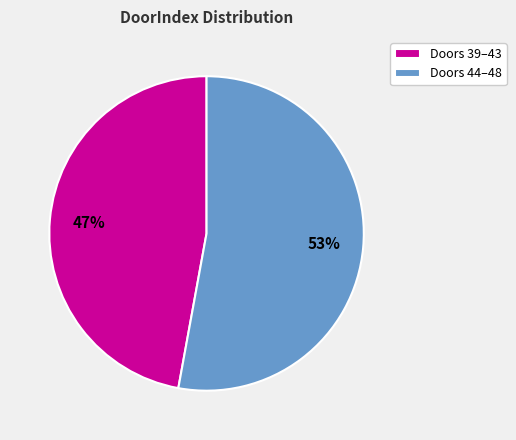

Is there any slice that represents more than half of the pie?

Yes